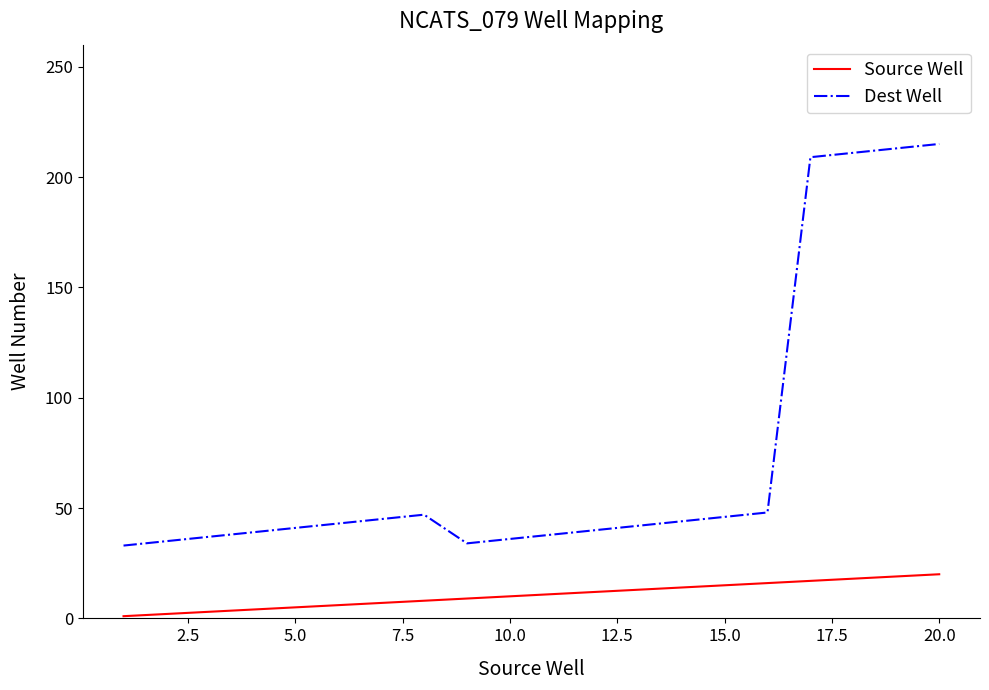

What is the sum of all Source Well values?

210